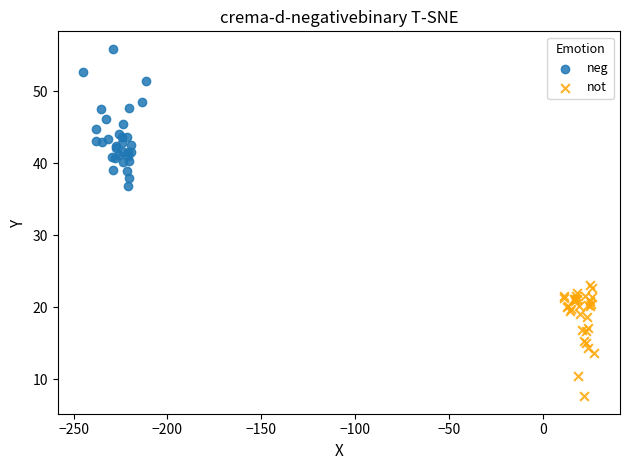

What are all the series names shown in the legend?

neg, not